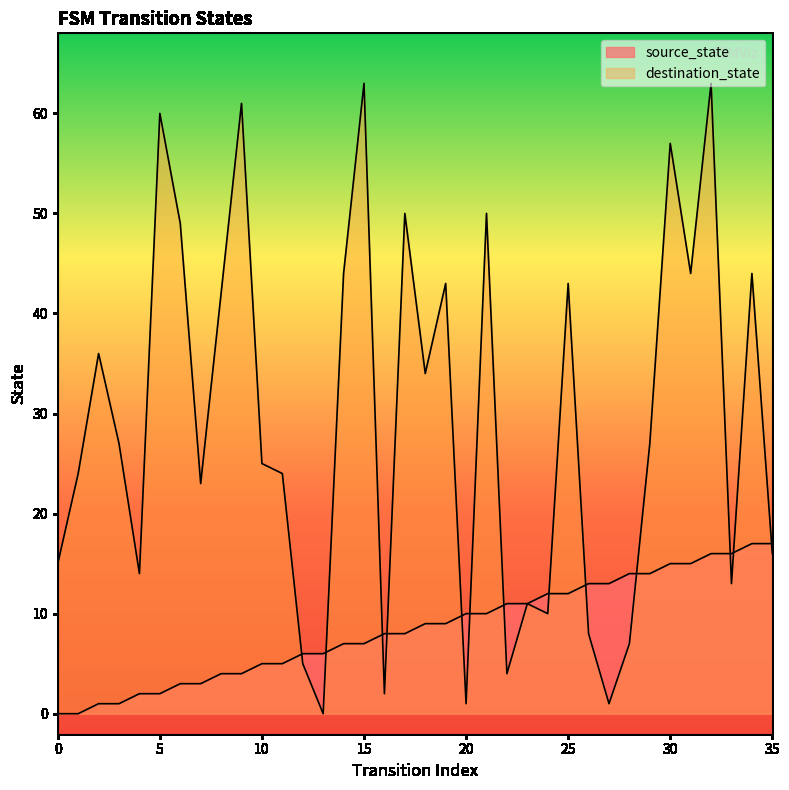

Between 20 and 27, which is larger?

27